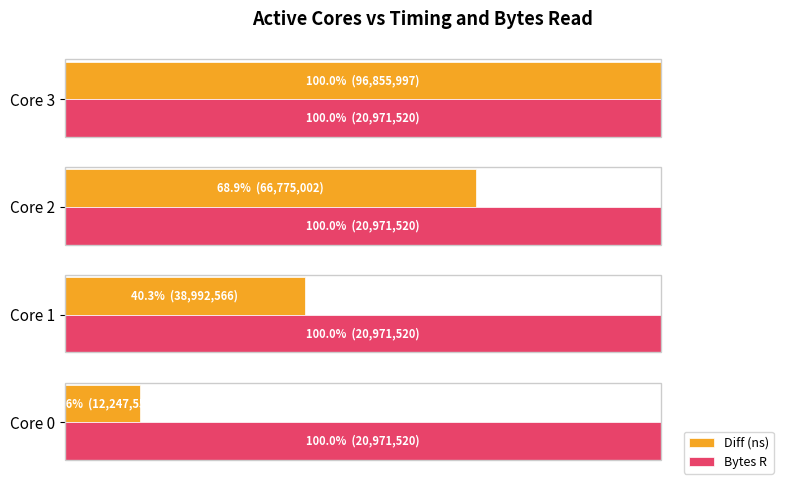

What is the highest value of the Diff (ns) series?

100.0